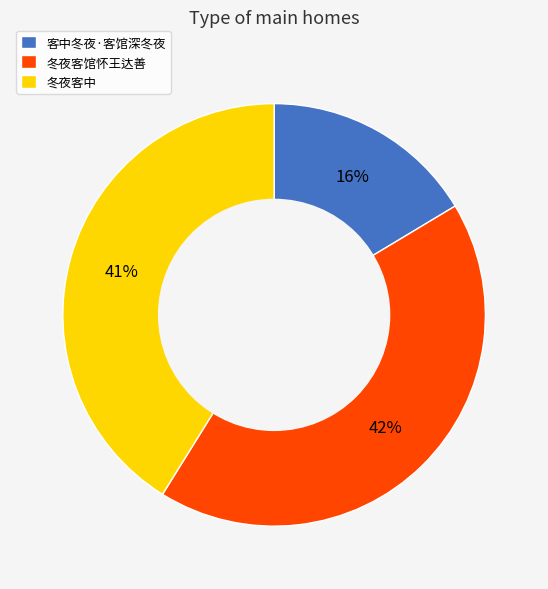

To the nearest percent, what is the difference between the 客中冬夜·客馆深冬夜 and 冬夜客馆怀王达善 slice percentages?

26%